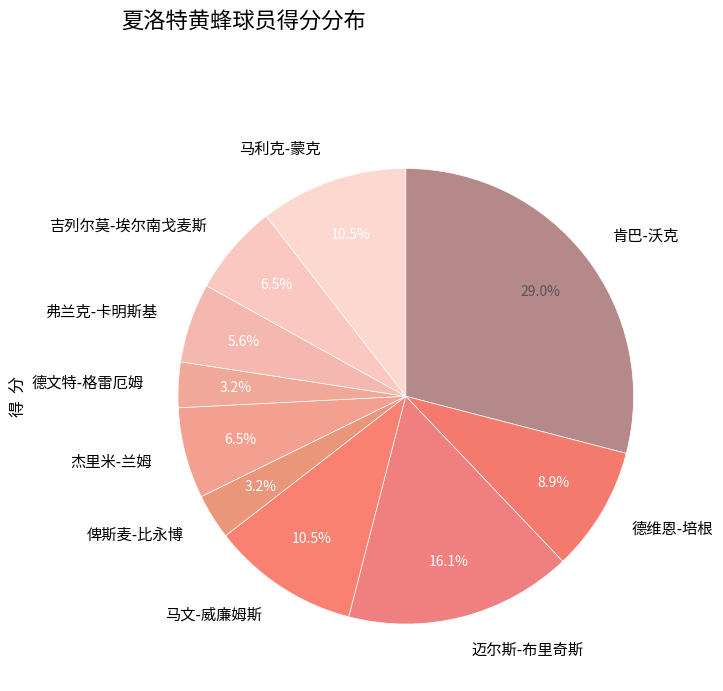

How many segments does this pie chart have?

10